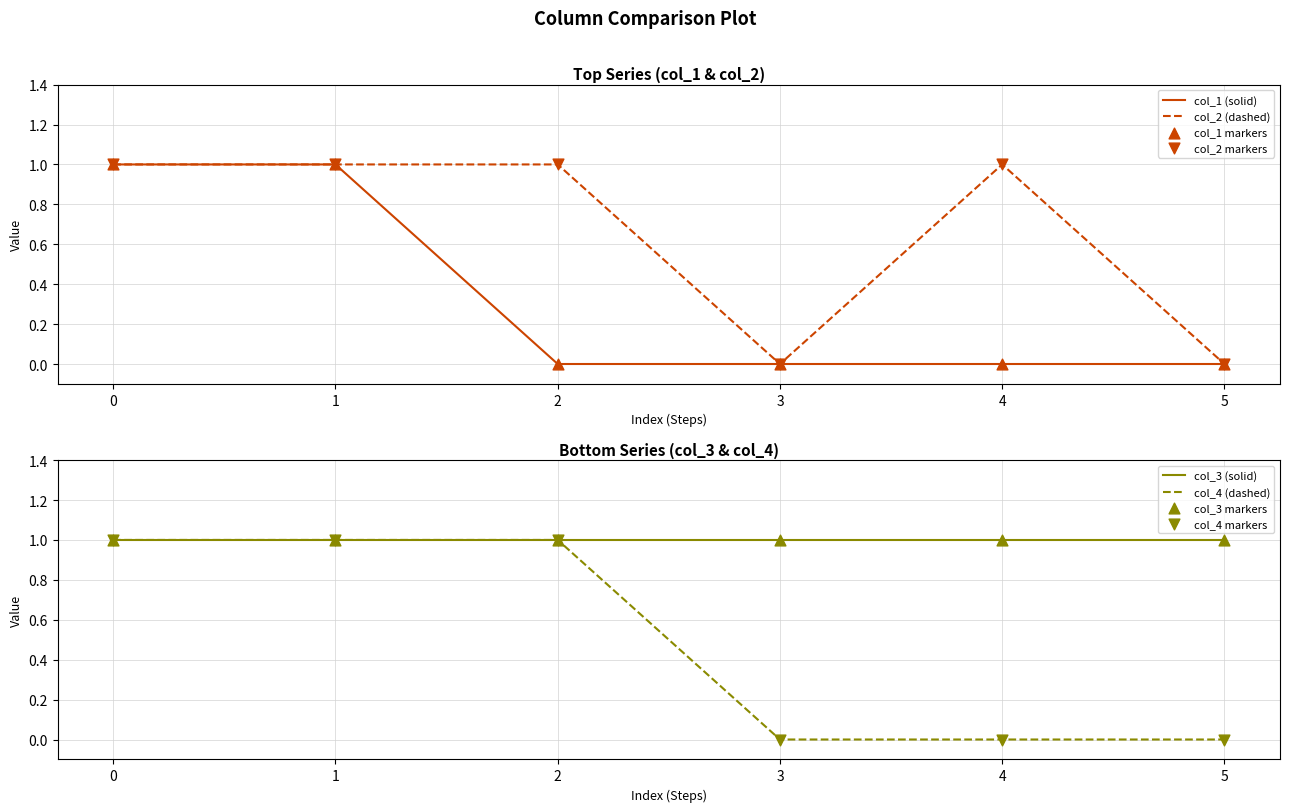

The col_1 (solid) series shows 0 at 1. True or false?

False